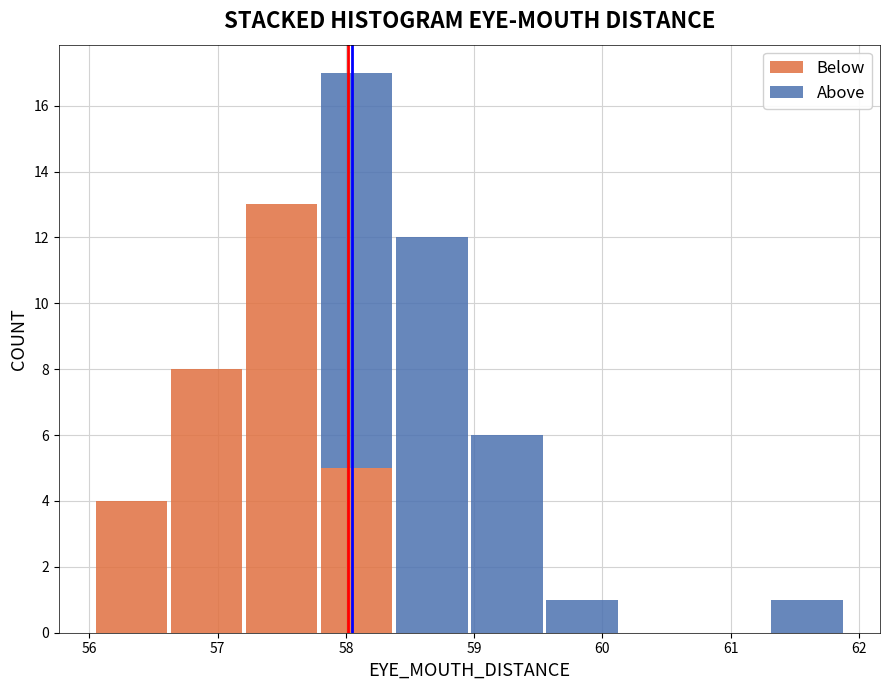

Reading left to right, transcribe this chart: for each stacked bar, give the range it covers on the x-axis and its total height. Neither the bar edges nor the heights are printed on the chart, so give them approximately, as read against the axes.

56.0 to 56.6: 4
56.6 to 57.2: 8
57.2 to 57.8: 13
57.8 to 58.4: 17
58.4 to 59.0: 12
59.0 to 59.5: 6
59.5 to 60.1: 1
60.1 to 60.7: 0
60.7 to 61.3: 0
61.3 to 61.9: 1